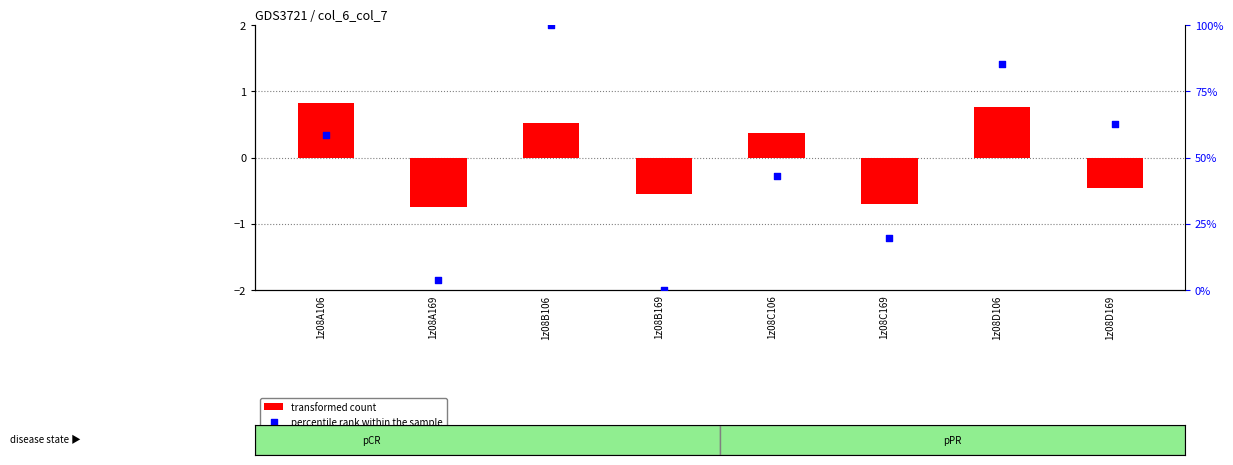

Is the value of transformed count at 1z08B169 greater than the value of percentile rank within the sample at 1z08D169?

No